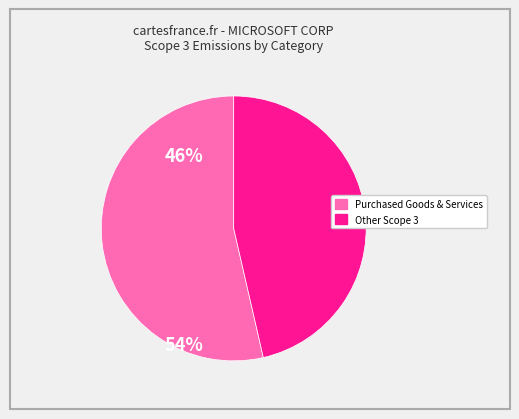

What is the majority slice?

Scope 3 - Purchased Goods & Services